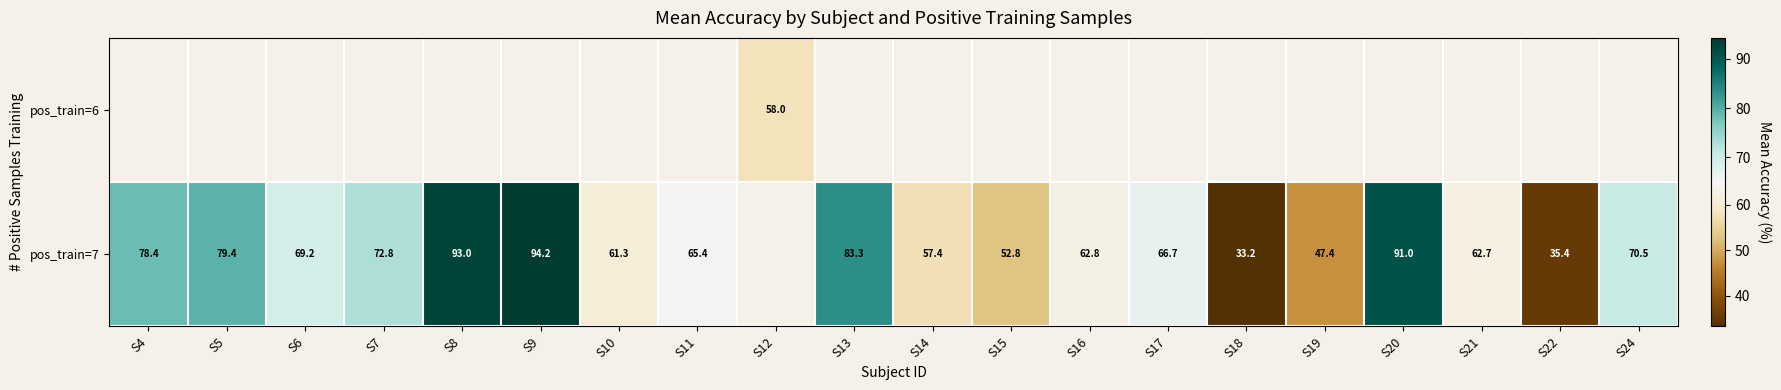

Is the value of pos_train=7 at S15 greater than the value of pos_train=6 at S12?

No